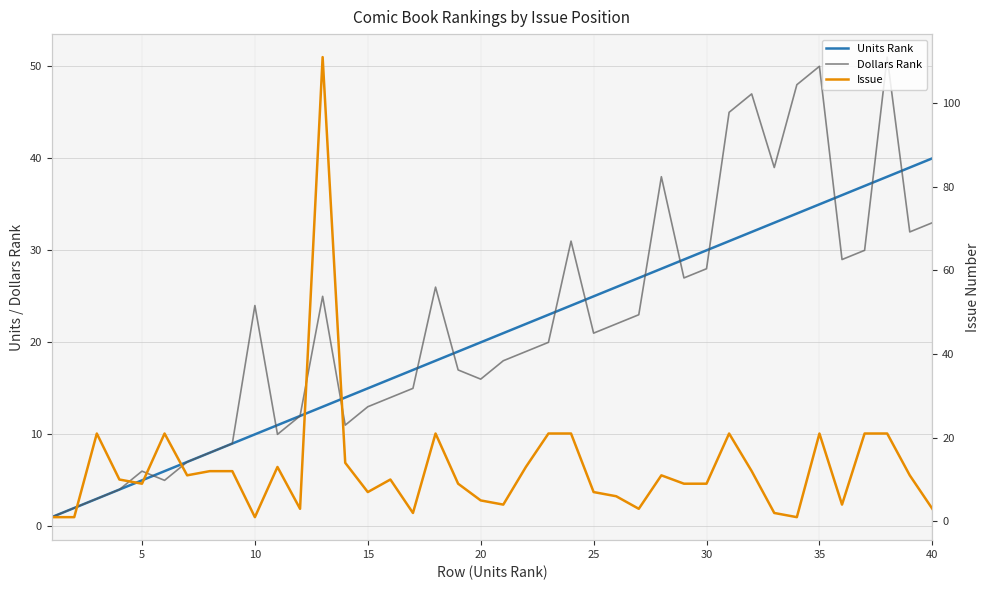

What is the difference between the maximum and second lowest values in the Units Rank series?

38